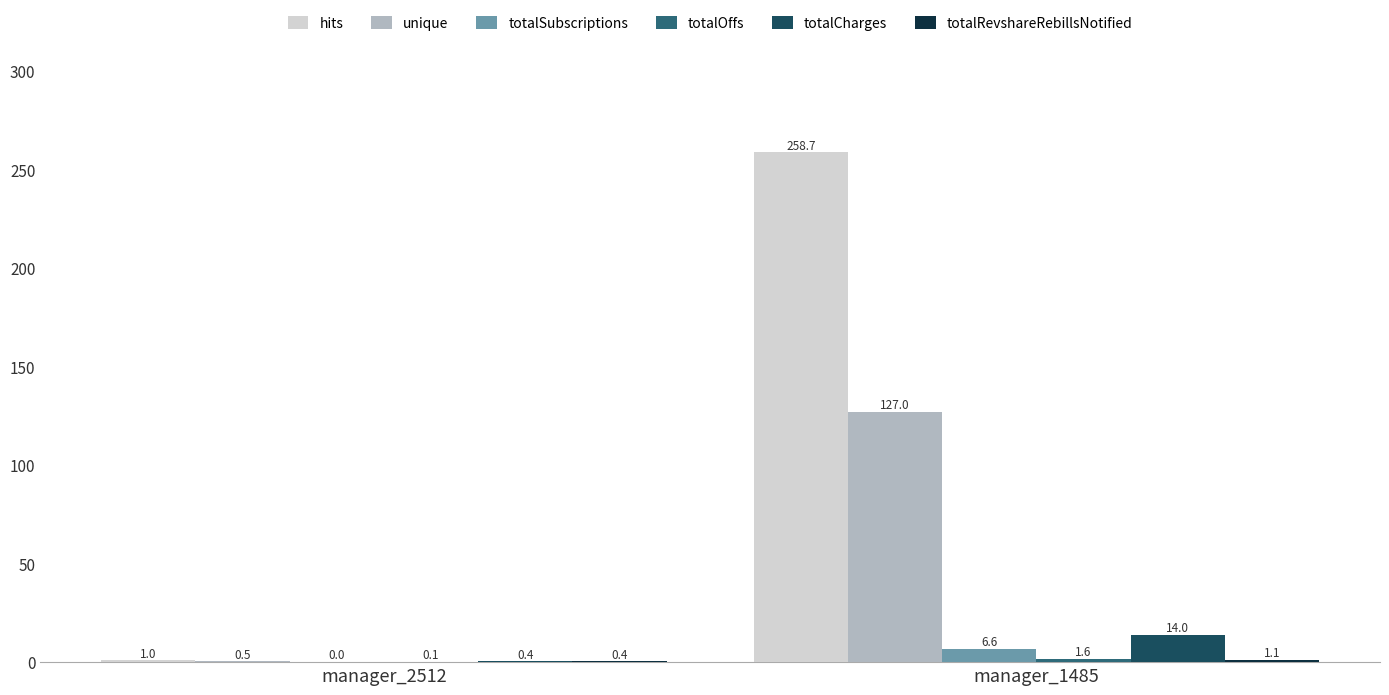

What is the maximum value shown in the chart?

258.7